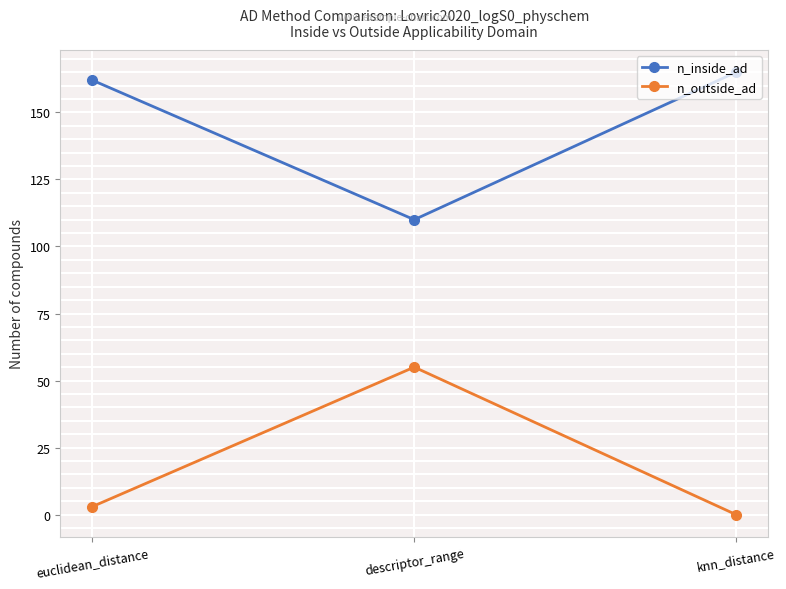

How many lines are shown in the chart?

2